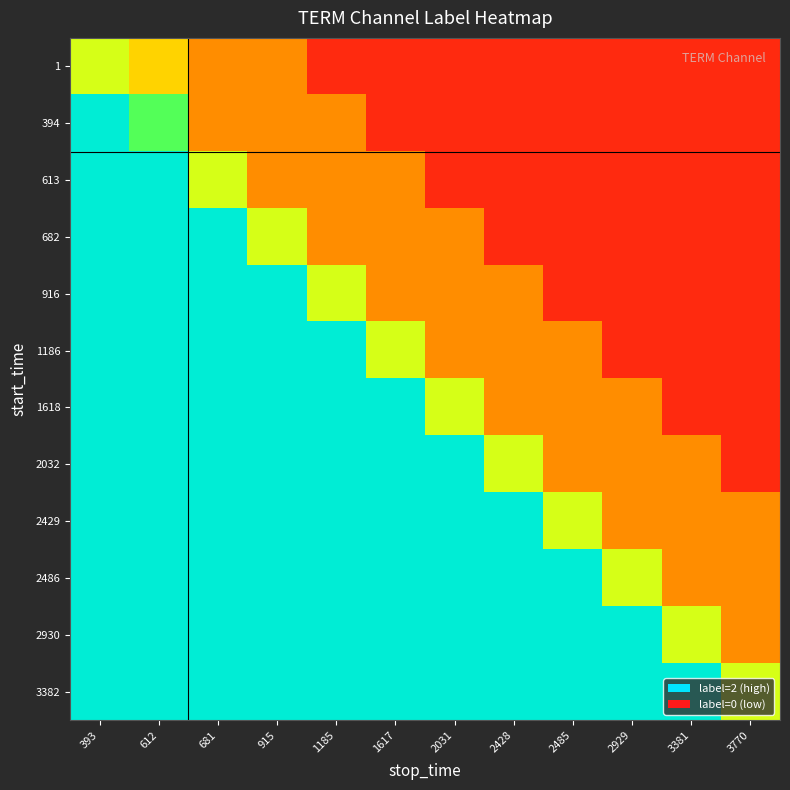

Between 612 and 1185, which is larger?

612